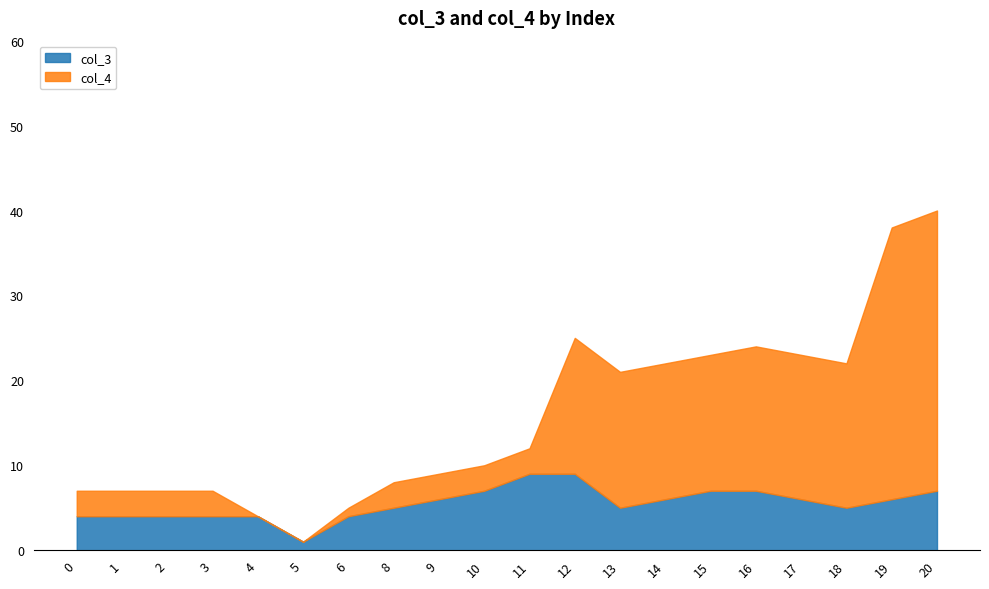

The col_3 series shows 6 at 11. True or false?

False